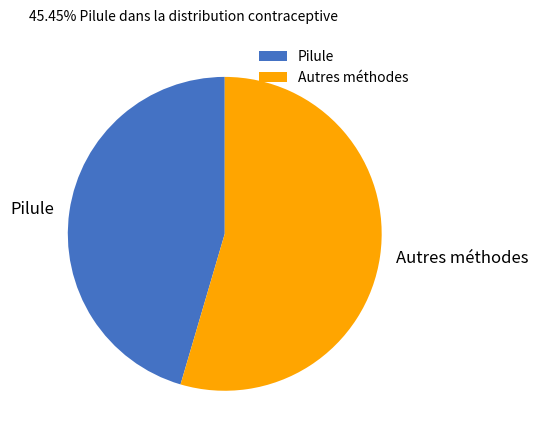

Rank the categories by value from highest to lowest.

Autres méthodes, Pilule